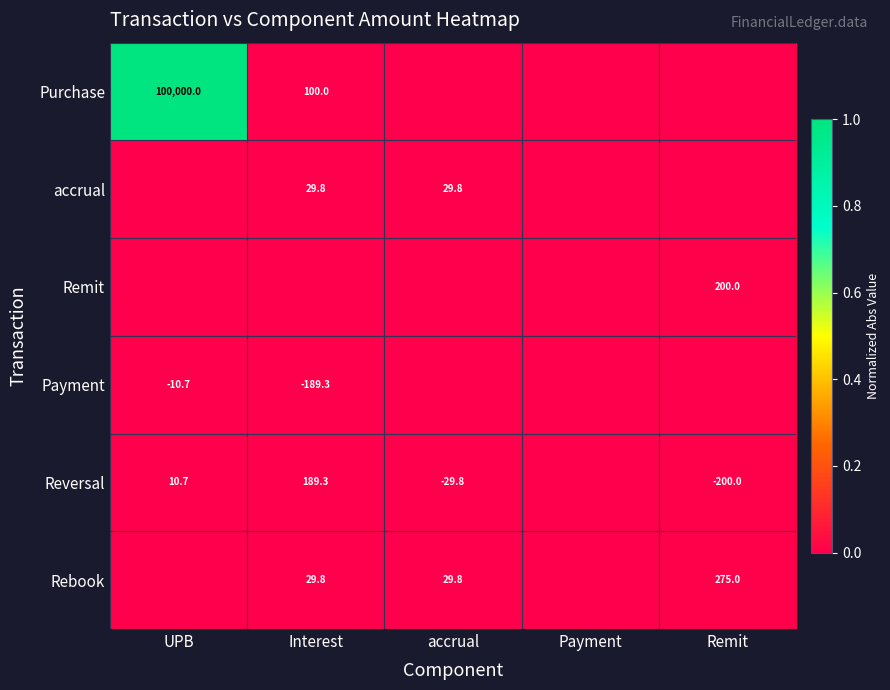

The value of Reversal at accrual is -17.5. True or false?

False